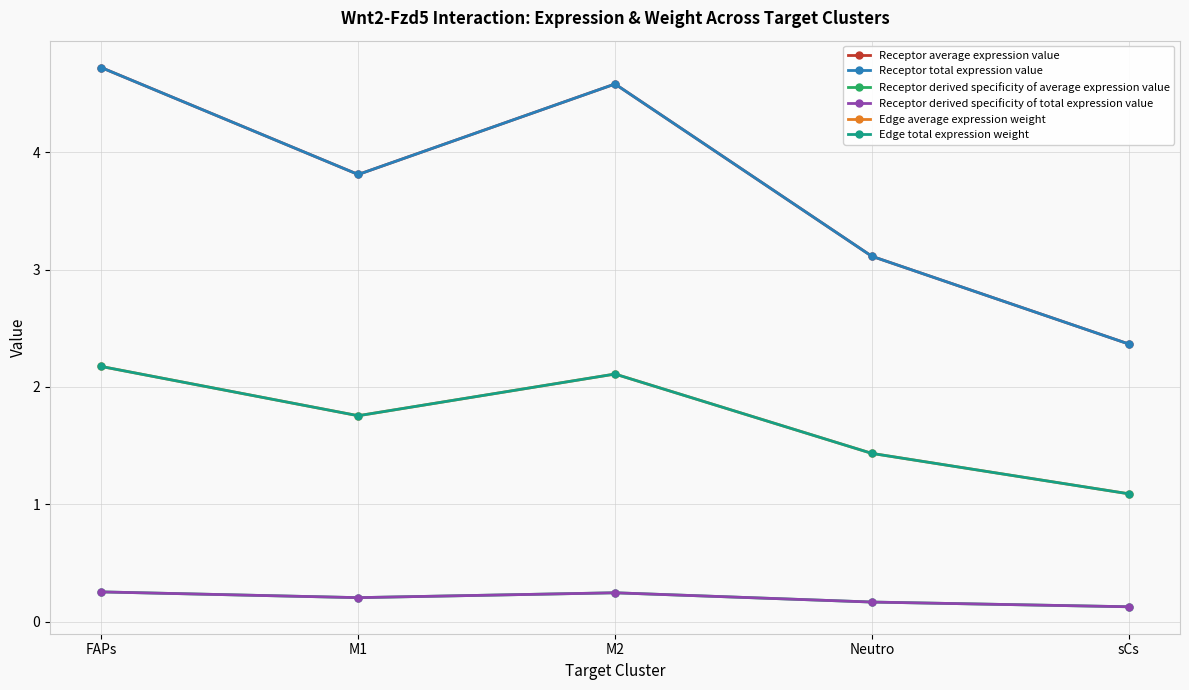

What position from the right is Neutro?

2